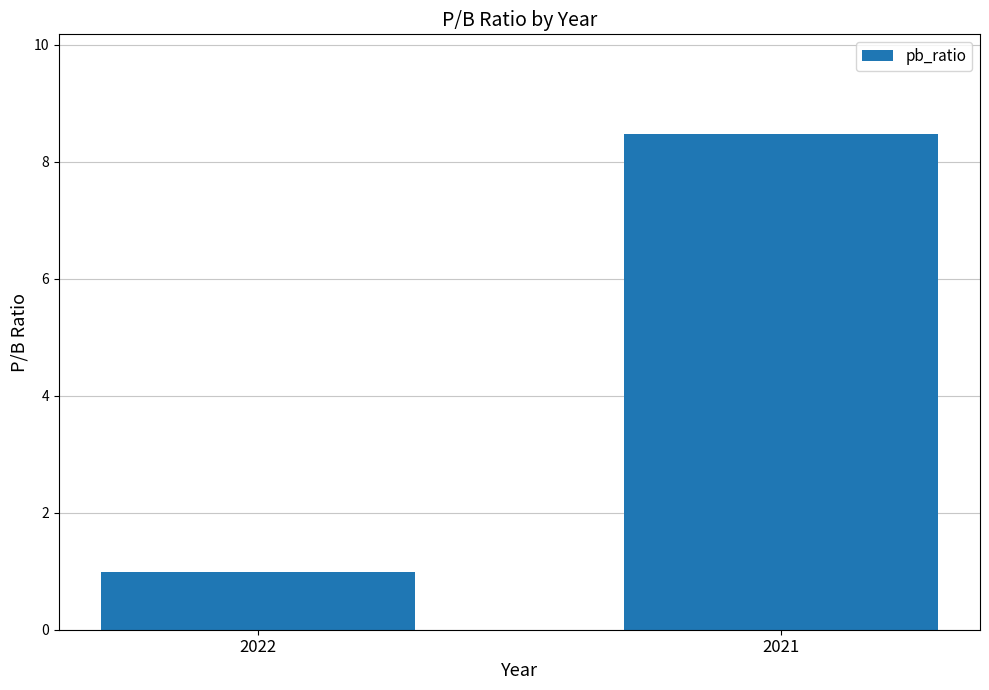

At which category does the chart reach its peak across all series?

2021